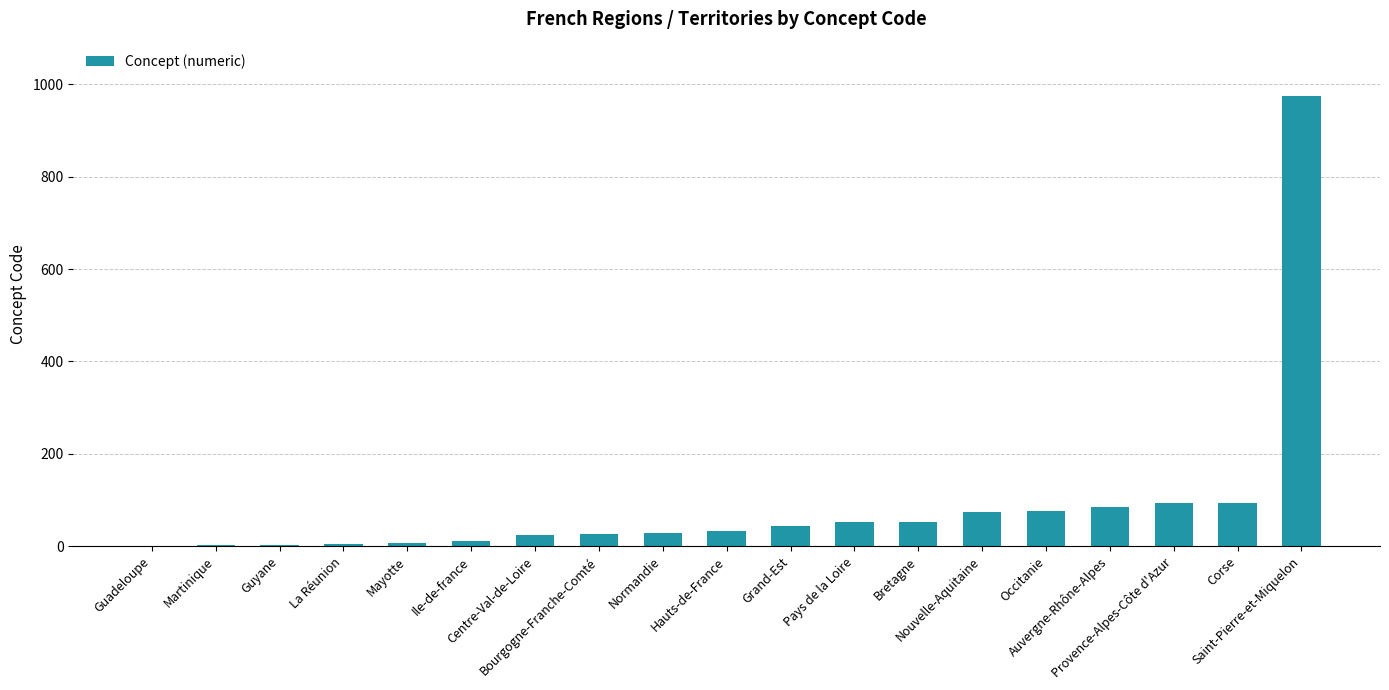

What is the greatest value displayed?

975